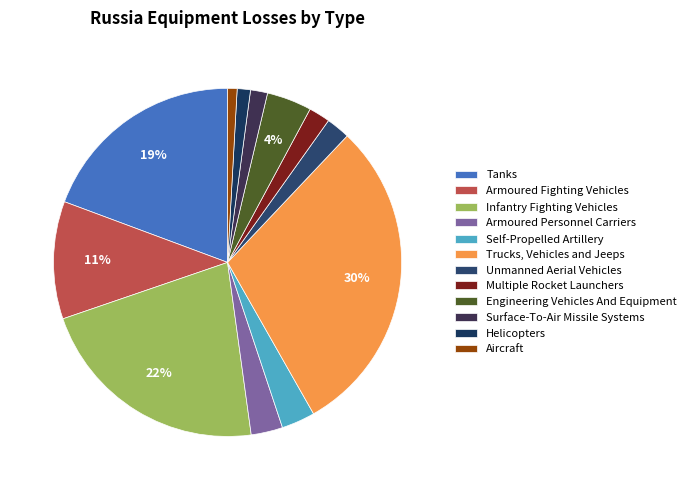

To the nearest percent, what is the difference between the largest and smallest slice percentages?

29%